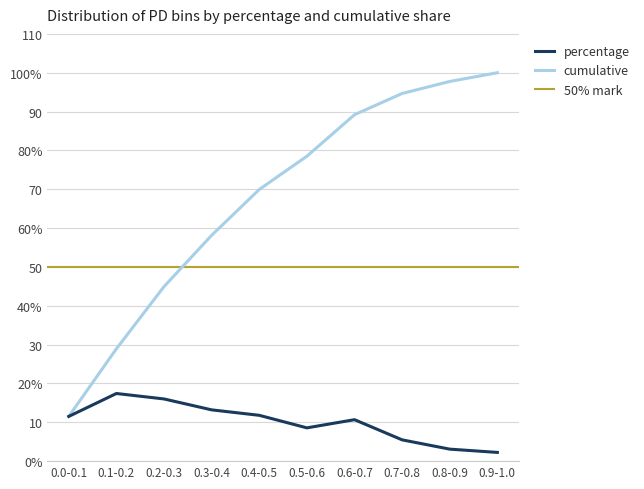

Reading left to right, list all the values displayed in this chart.

percentage: 0.0-0.1=11.5	0.1-0.2=17.4	0.2-0.3=16.0	0.3-0.4=13.2	0.4-0.5=11.8	0.5-0.6=8.6	0.6-0.7=10.7	0.7-0.8=5.5	0.8-0.9=3.1	0.9-1.0=2.2
cumulative: 0.0-0.1=11.5	0.1-0.2=28.9	0.2-0.3=44.9	0.3-0.4=58.1	0.4-0.5=69.9	0.5-0.6=78.5	0.6-0.7=89.2	0.7-0.8=94.7	0.8-0.9=97.8	0.9-1.0=100.0